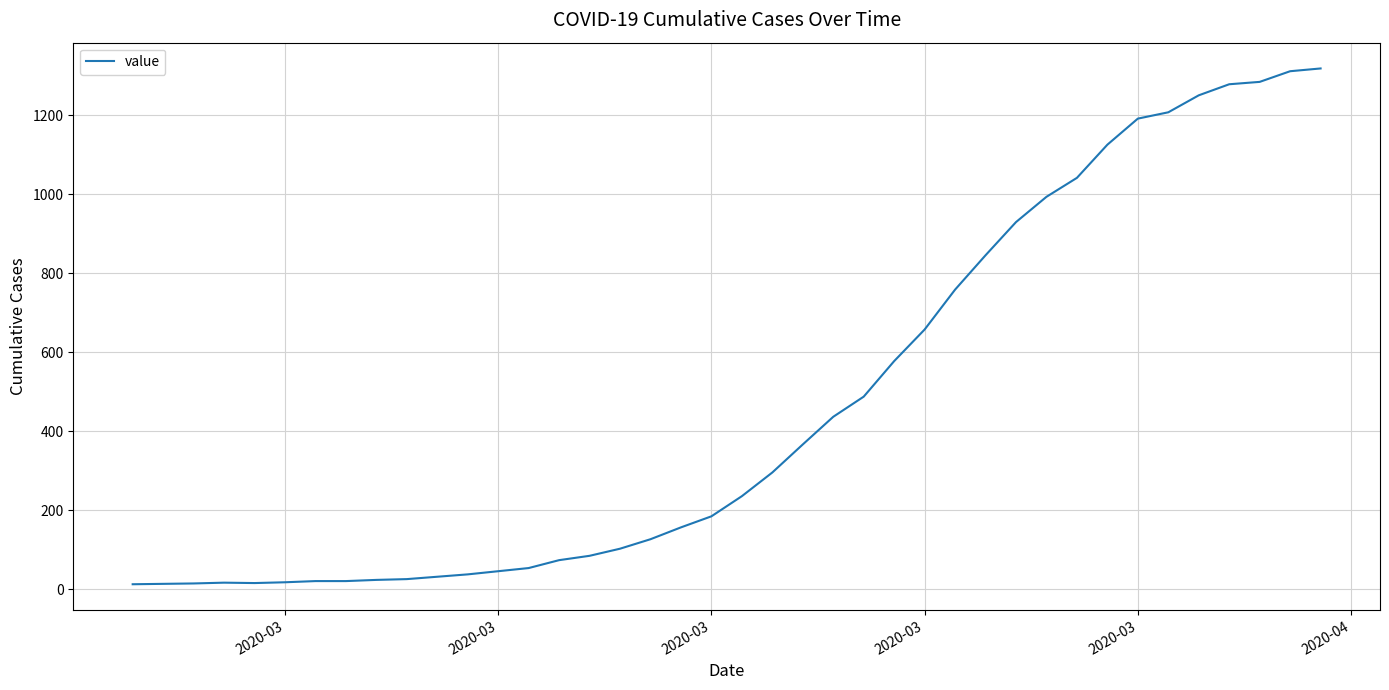

What is the difference between the maximum and minimum values?

1306